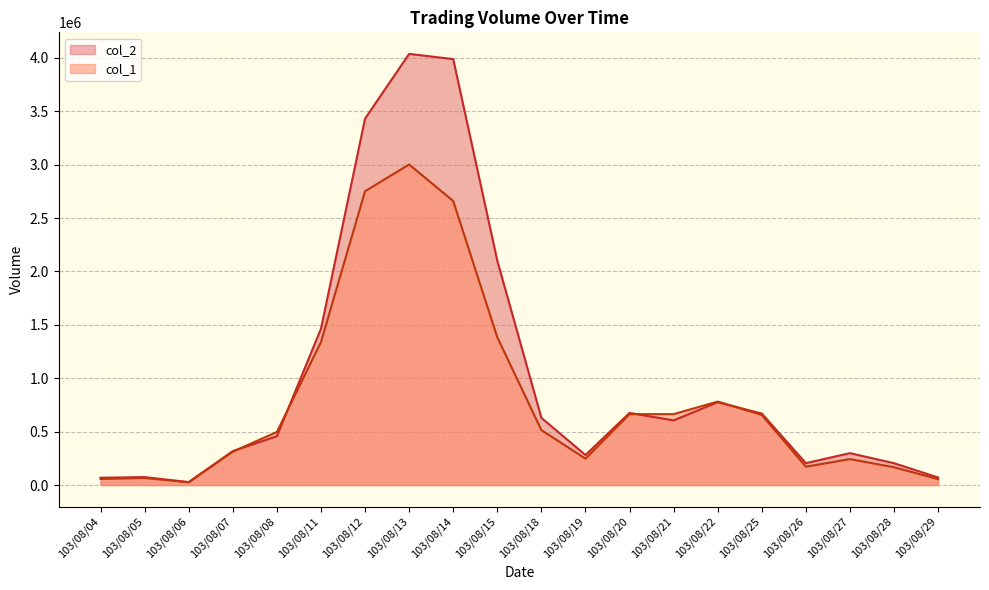

At 103/08/13, list the series in order from largest to smallest.

col_2, col_1